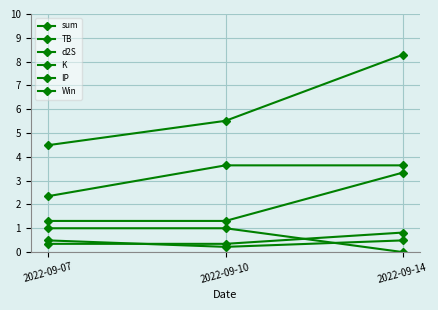

Is the value of K at 2022-09-10 greater than the value of Win at 2022-09-10?

No